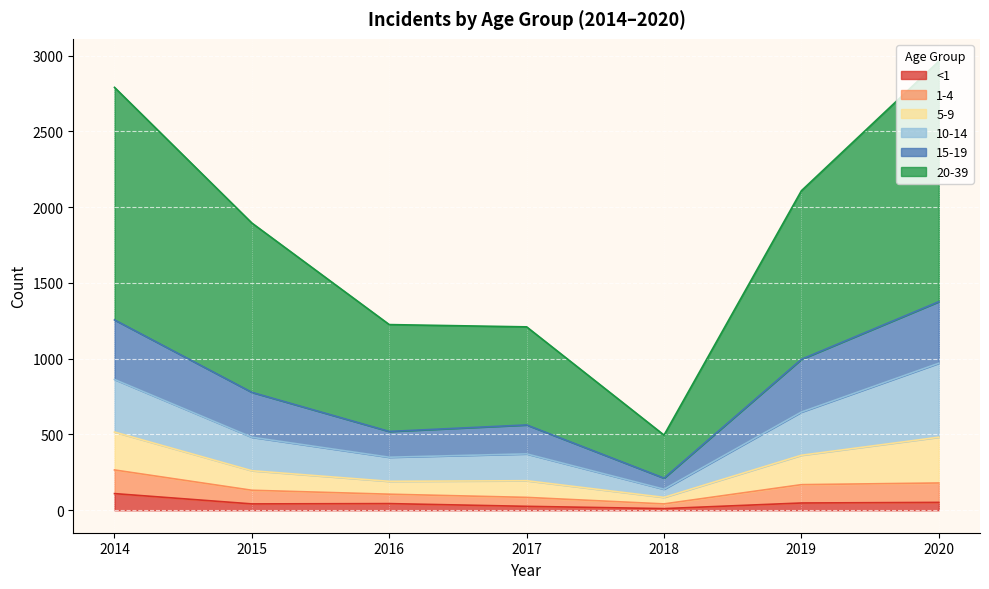

Is it true that <1 equals 48 at 2019?

True